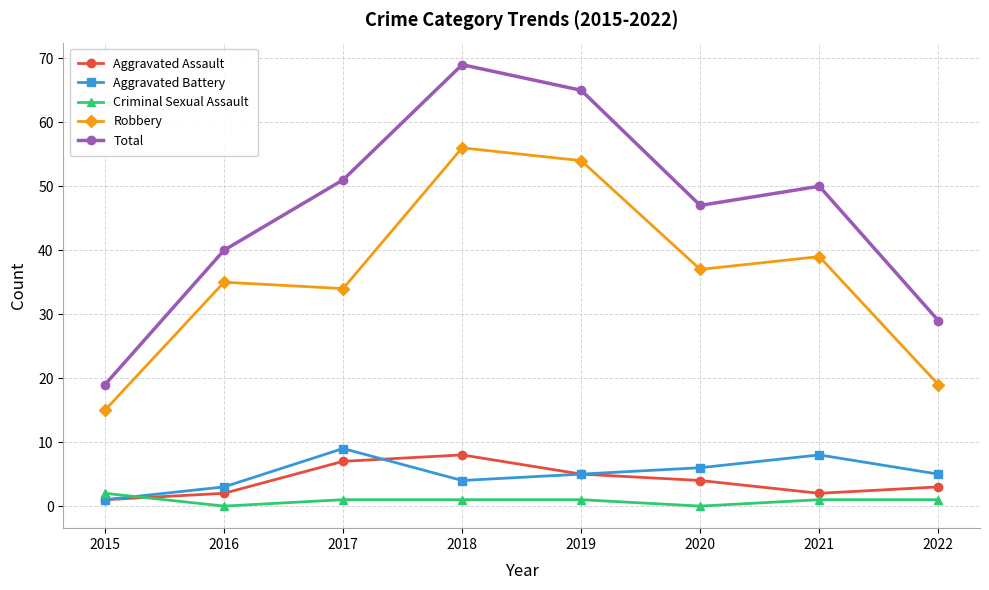

True or false: Aggravated Assault and Robbery cross at least once.

False